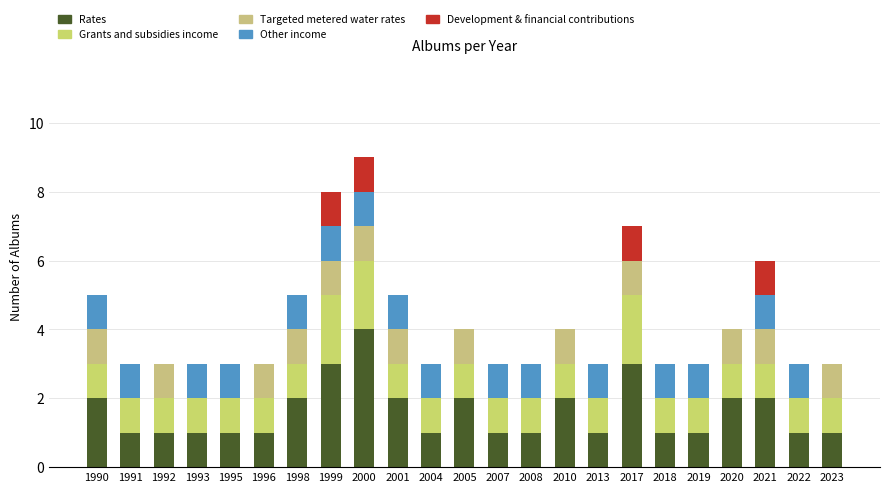

Does the chart contain stacked bars?

Yes